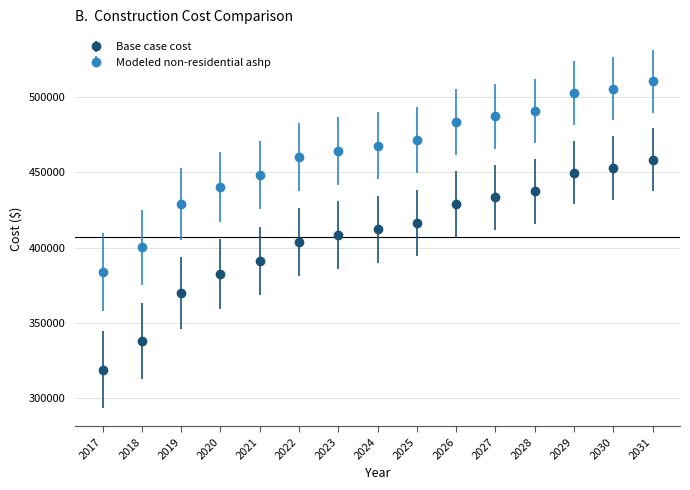

What are all the series names shown in the legend?

Base case cost, Modeled non-residential ashp